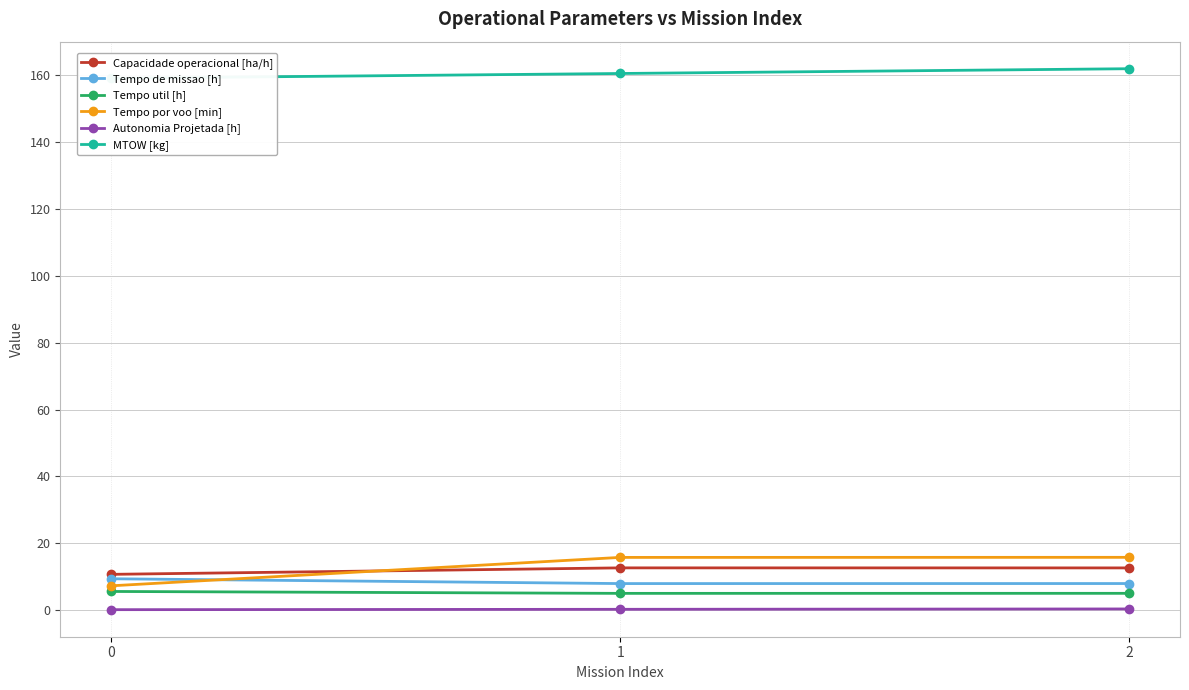

What is the approximate value of Tempo por voo [min] at 1?

15.8